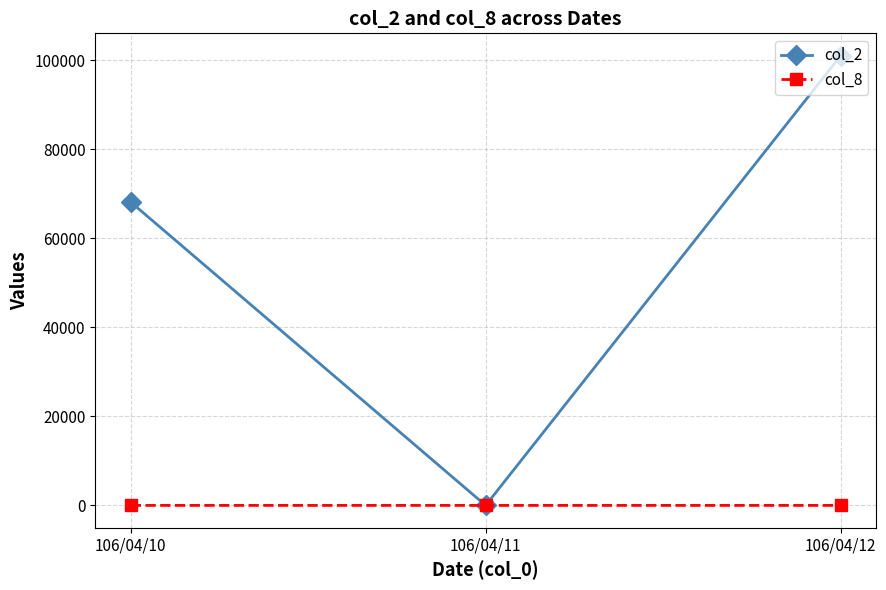

What are all the series names shown in the legend?

col_2, col_8